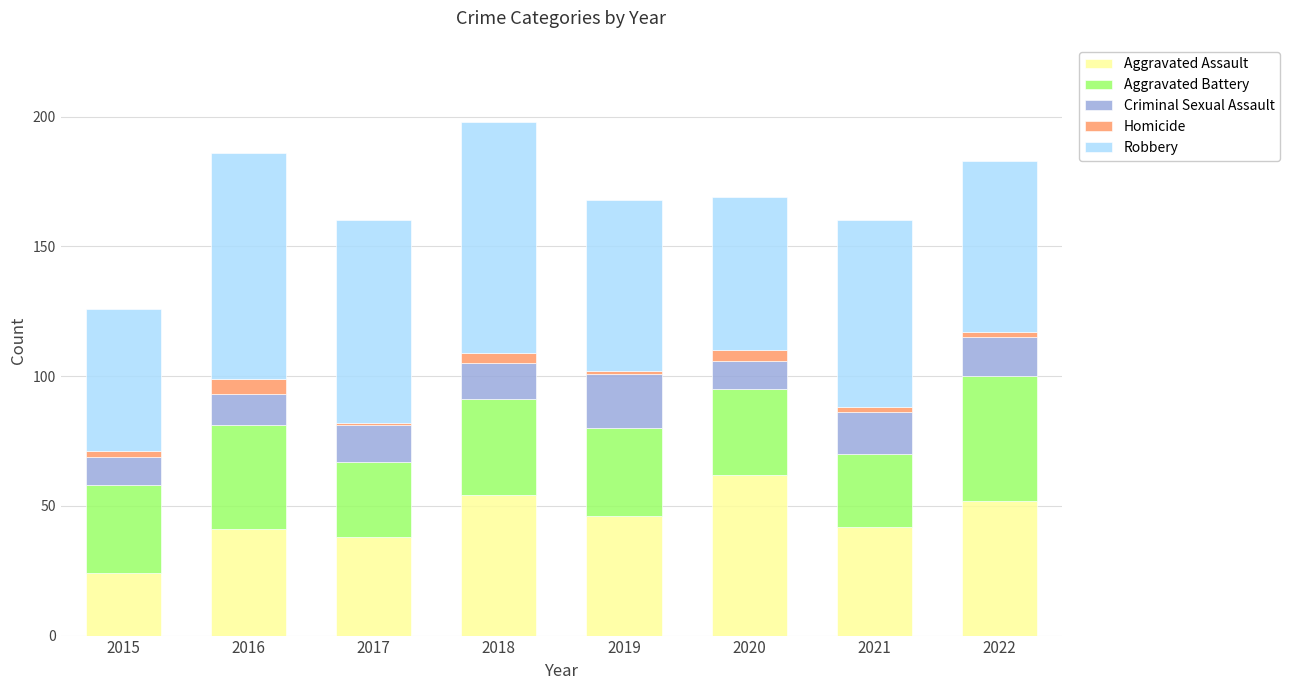

At which label does Aggravated Assault reach its minimum?

2015